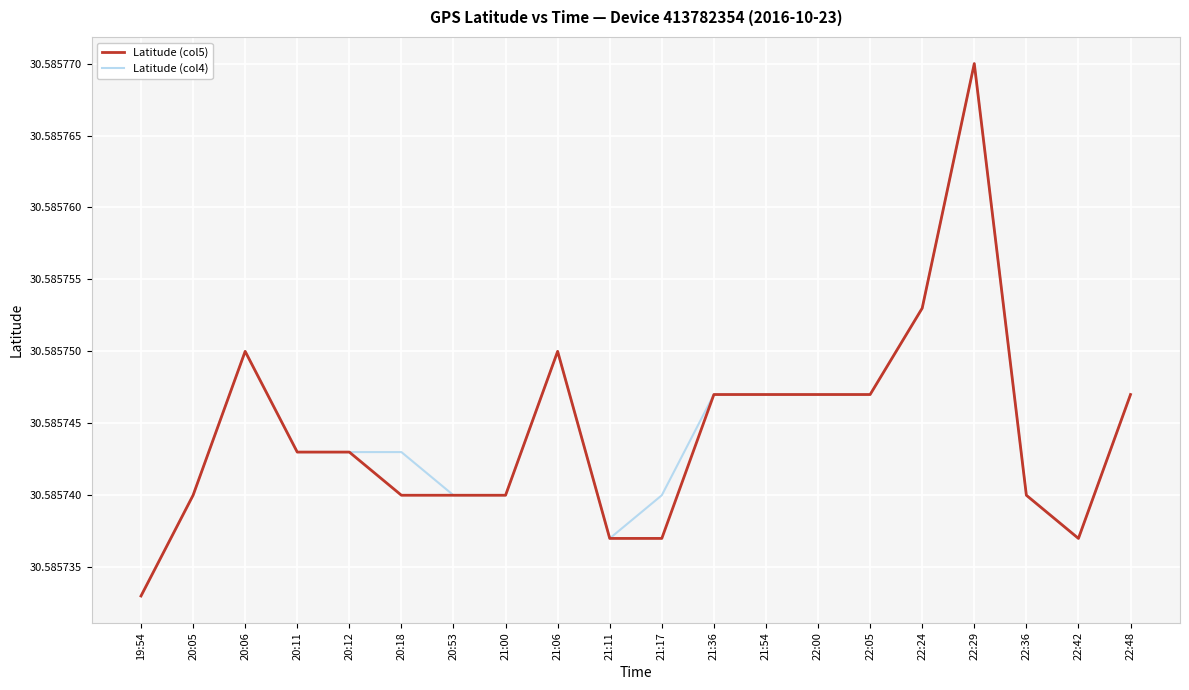

The value of Latitude (col4) at 22:00 is 20.2. True or false?

False